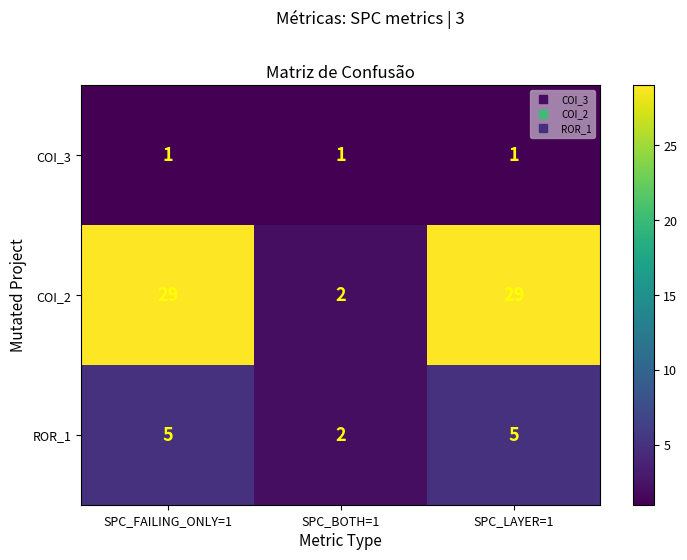

Read the ROR_1 value at SPC_FAILING_ONLY=1.

5